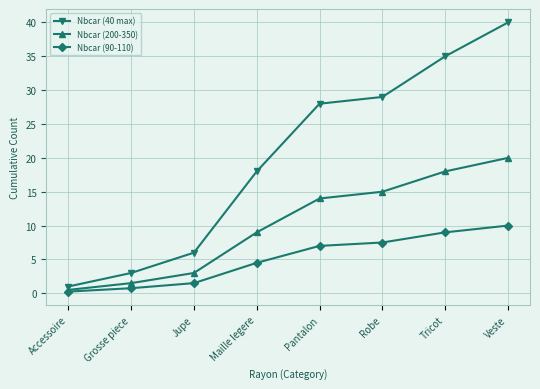

What is the label of the 5th point from the left?

Pantalon